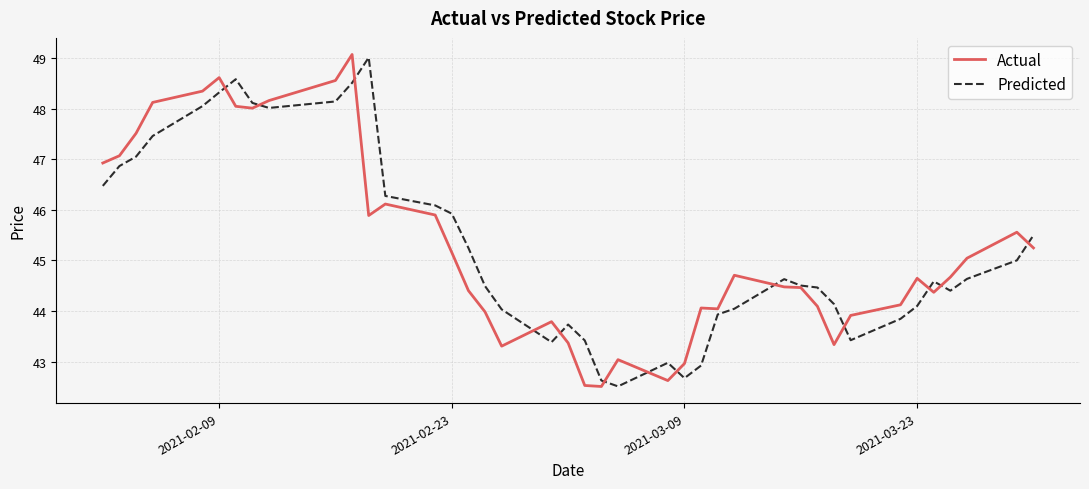

What is the minimum value for Predicted?

42.5